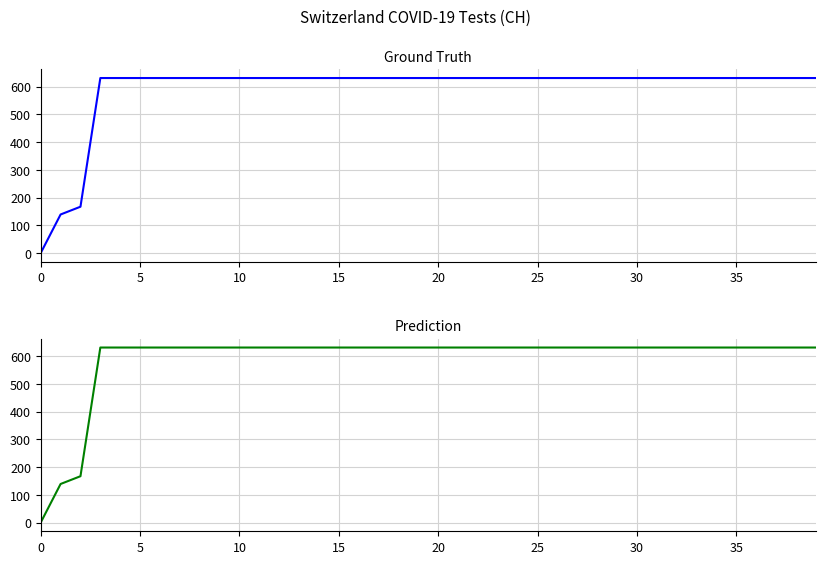

What is the sum of the Prediction values at 12 and 32?

1262